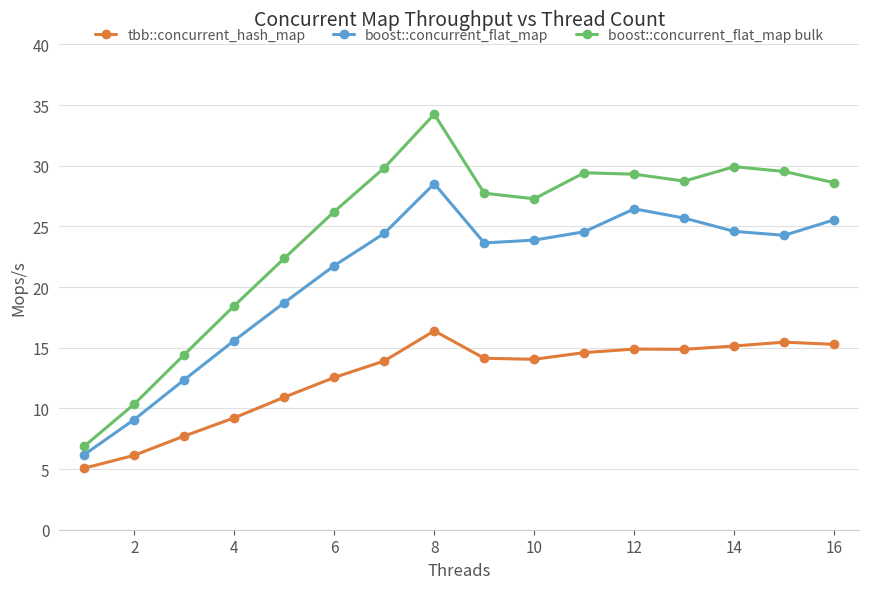

True or false: boost::concurrent_flat_map has more than 2 points higher than both neighbors.

False